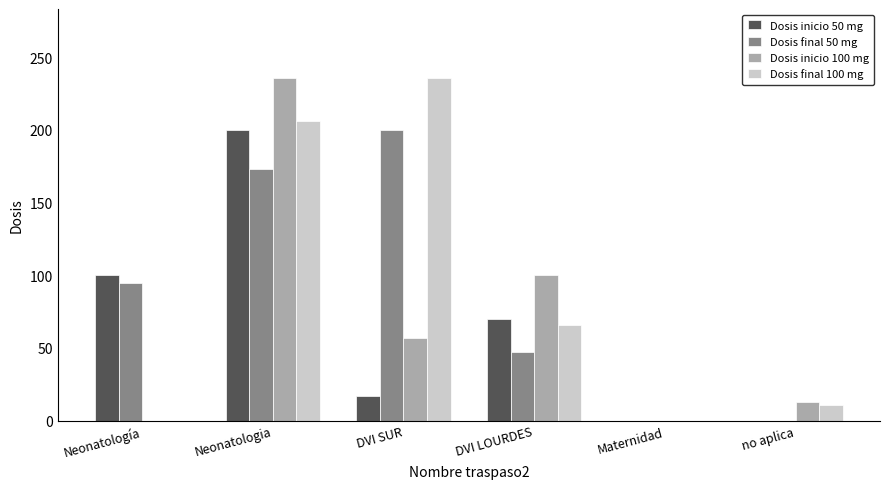

What is the difference between the Dosis inicio 50 mg values at Neonatologia and no aplica?

200